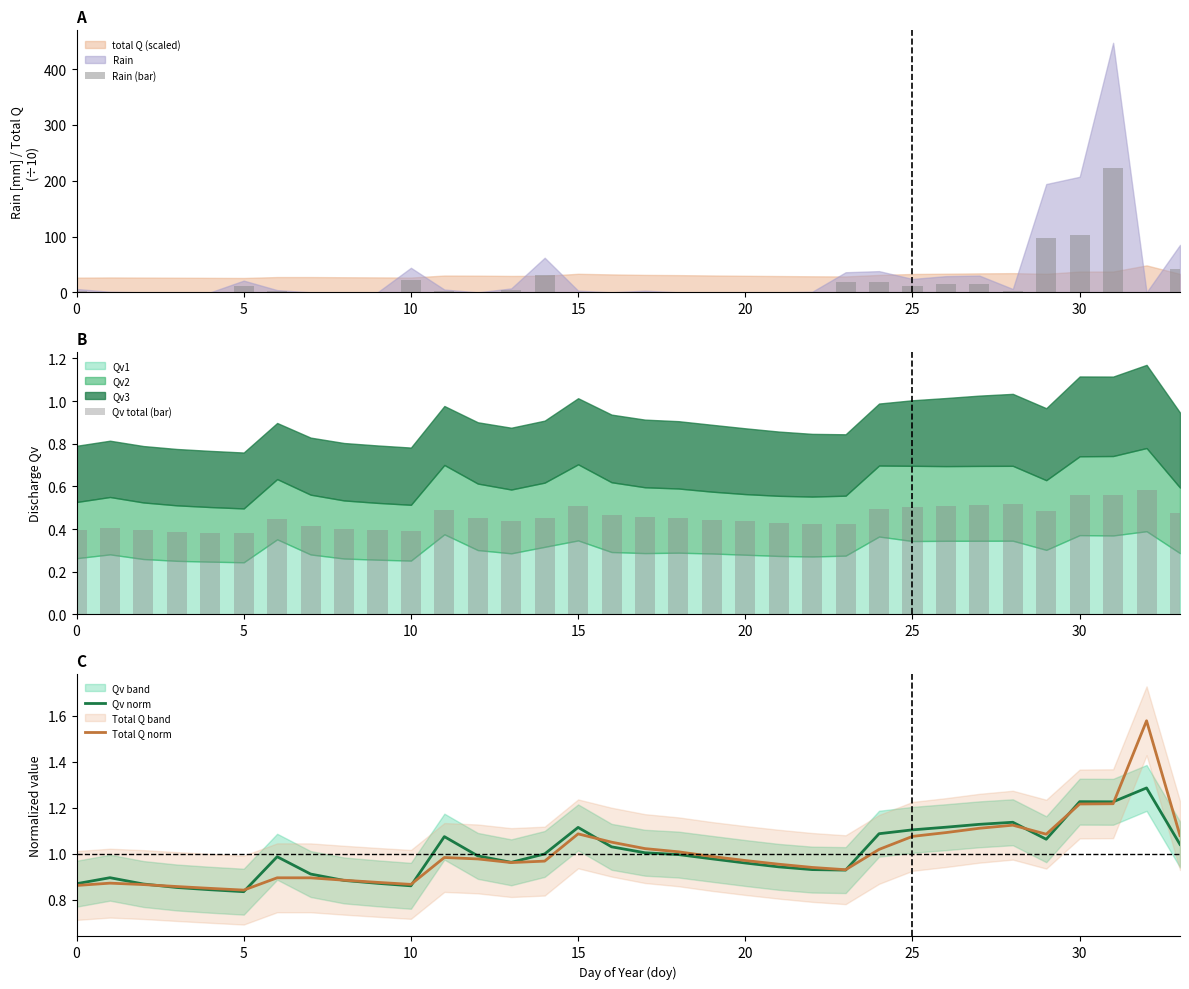

Is it true that Rain (bar) equals 2.5 at 11?

True